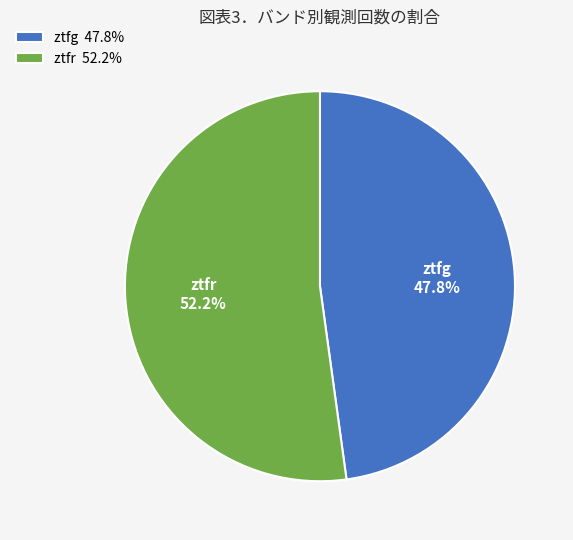

True or false: ztfr accounts for 52% of the total.

True